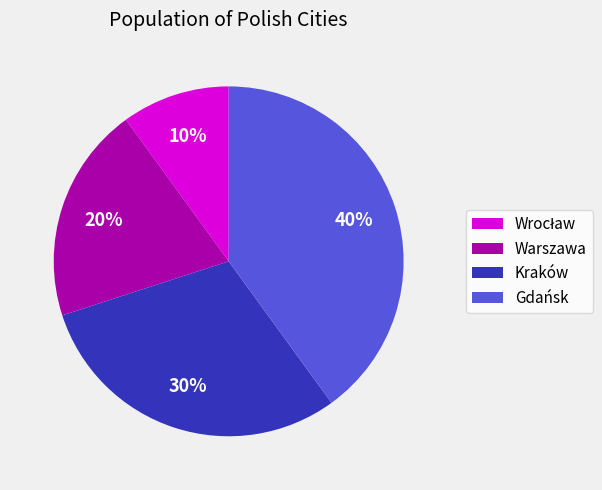

To the nearest percent, what is the difference between the Kraków and Warszawa slice percentages?

10%